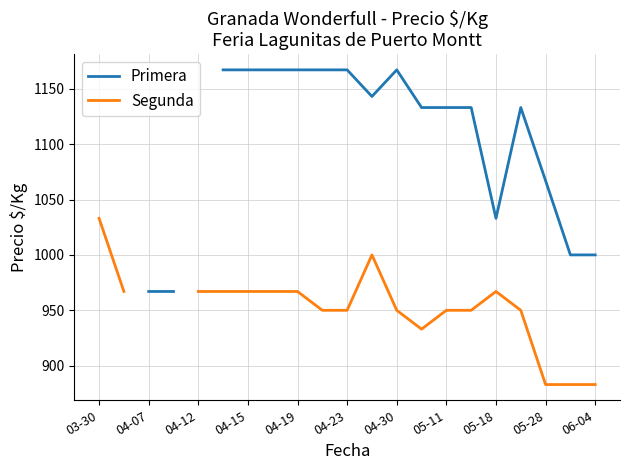

Where is the first local minimum for Segunda?

13